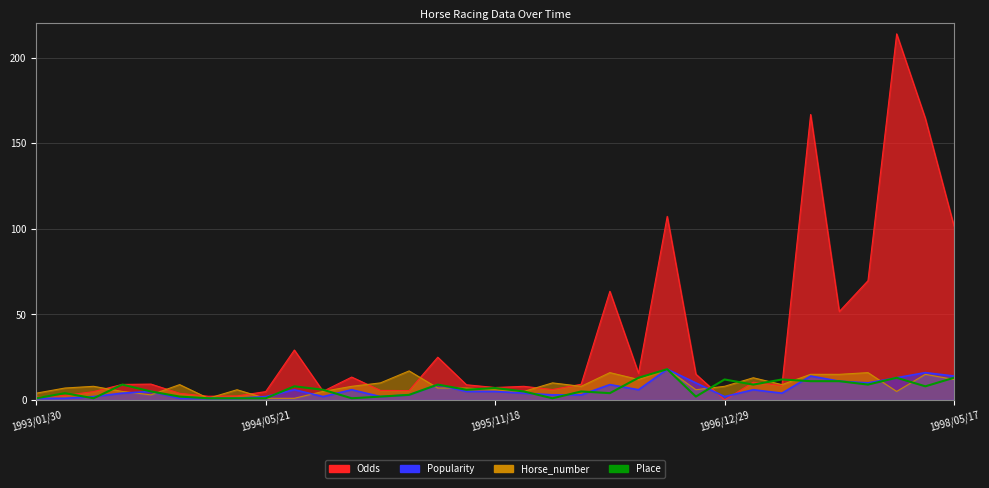

At which category does the chart reach its minimum across all series?

1993/01/30